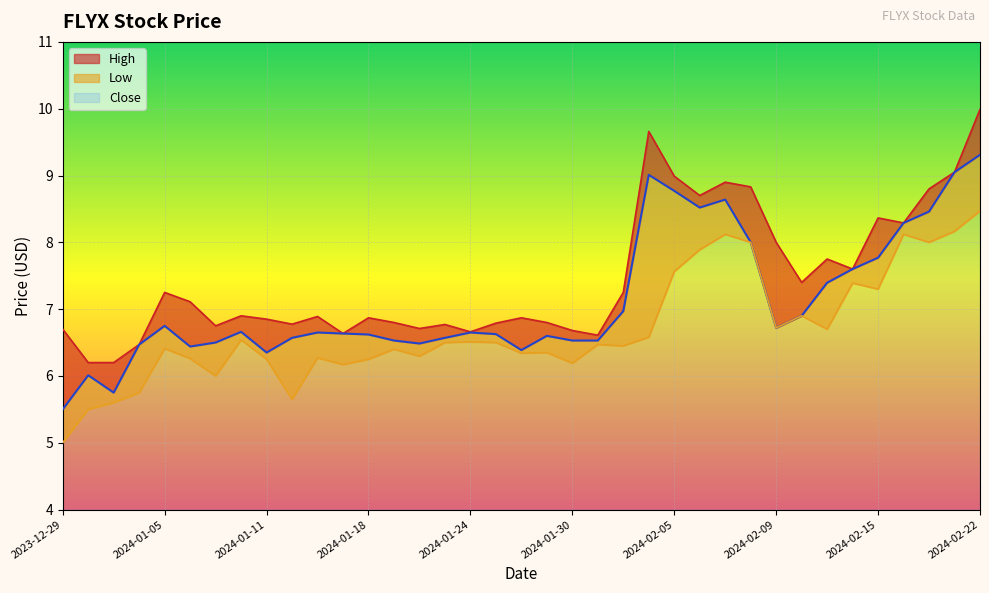

True or false: Low and High intersect in this chart.

False